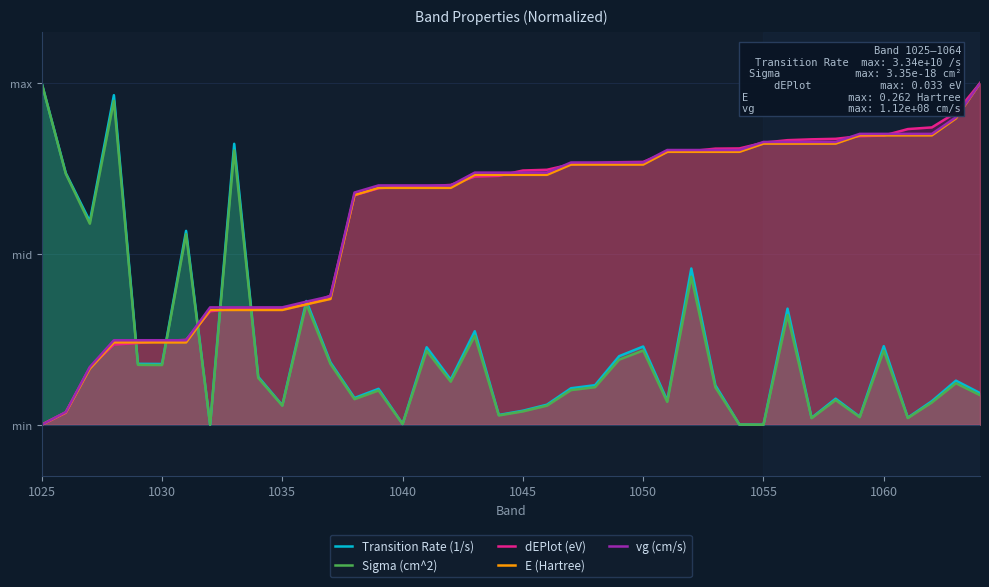

What is the maximum value for dEPlot (eV)?

1.0